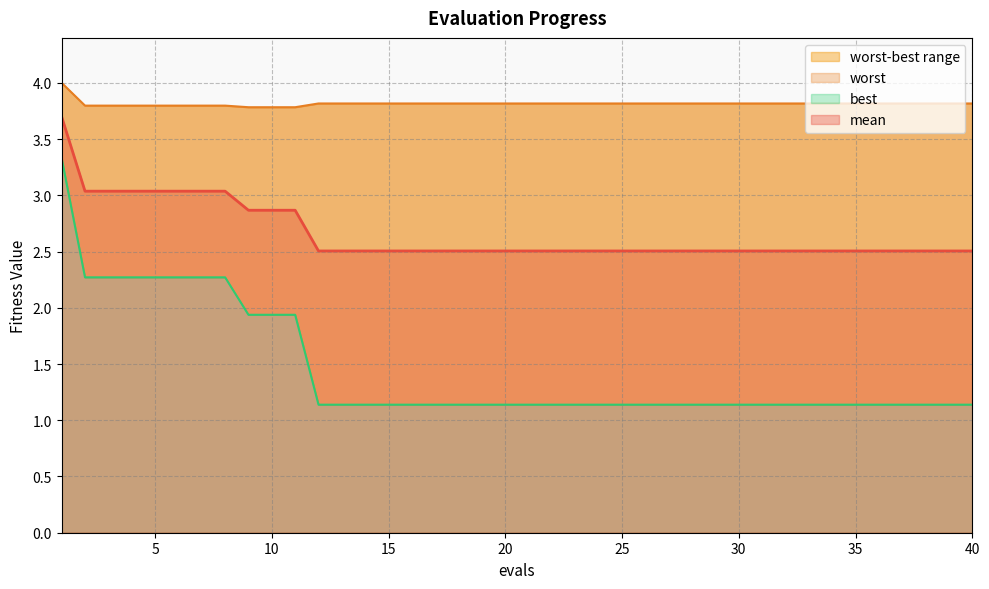

True or false: best and mean intersect in this chart.

False